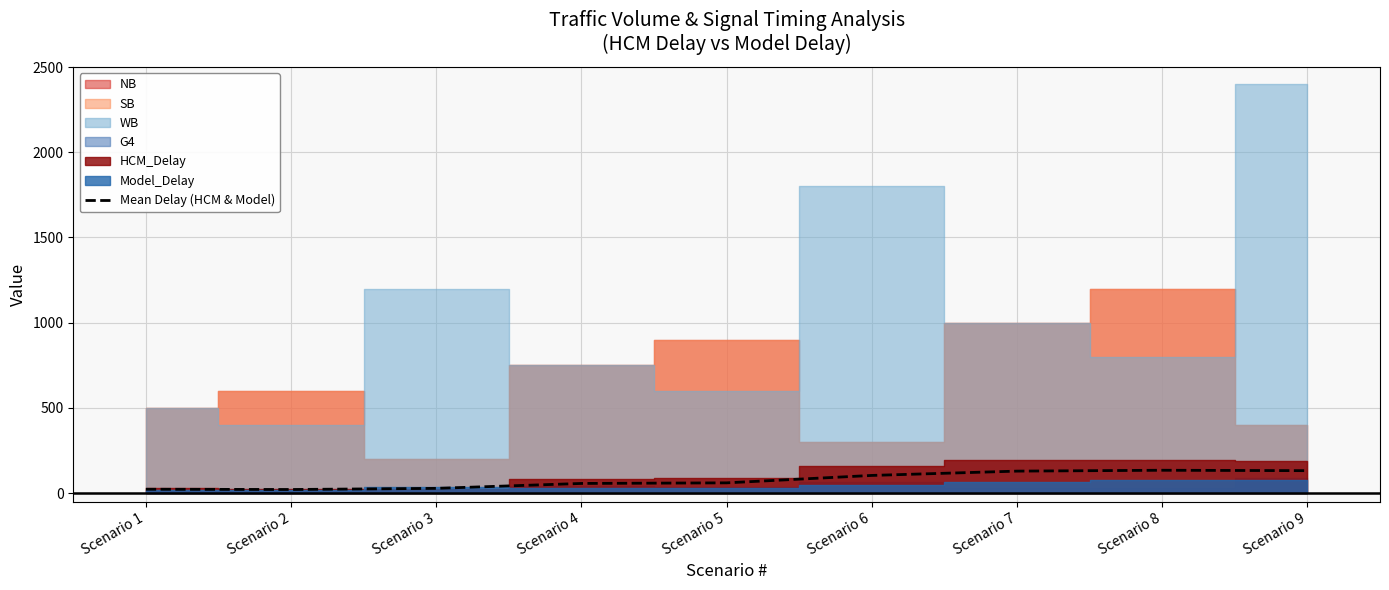

Reading left to right, list all the values displayed in this chart.

22.5	21.0	27.7	56.5	60.0	103.6	128.9	133.9	131.5